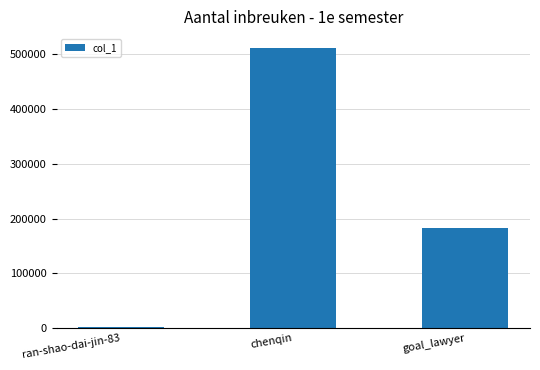

Where is the data nearest to the value 256476?

goal_lawyer